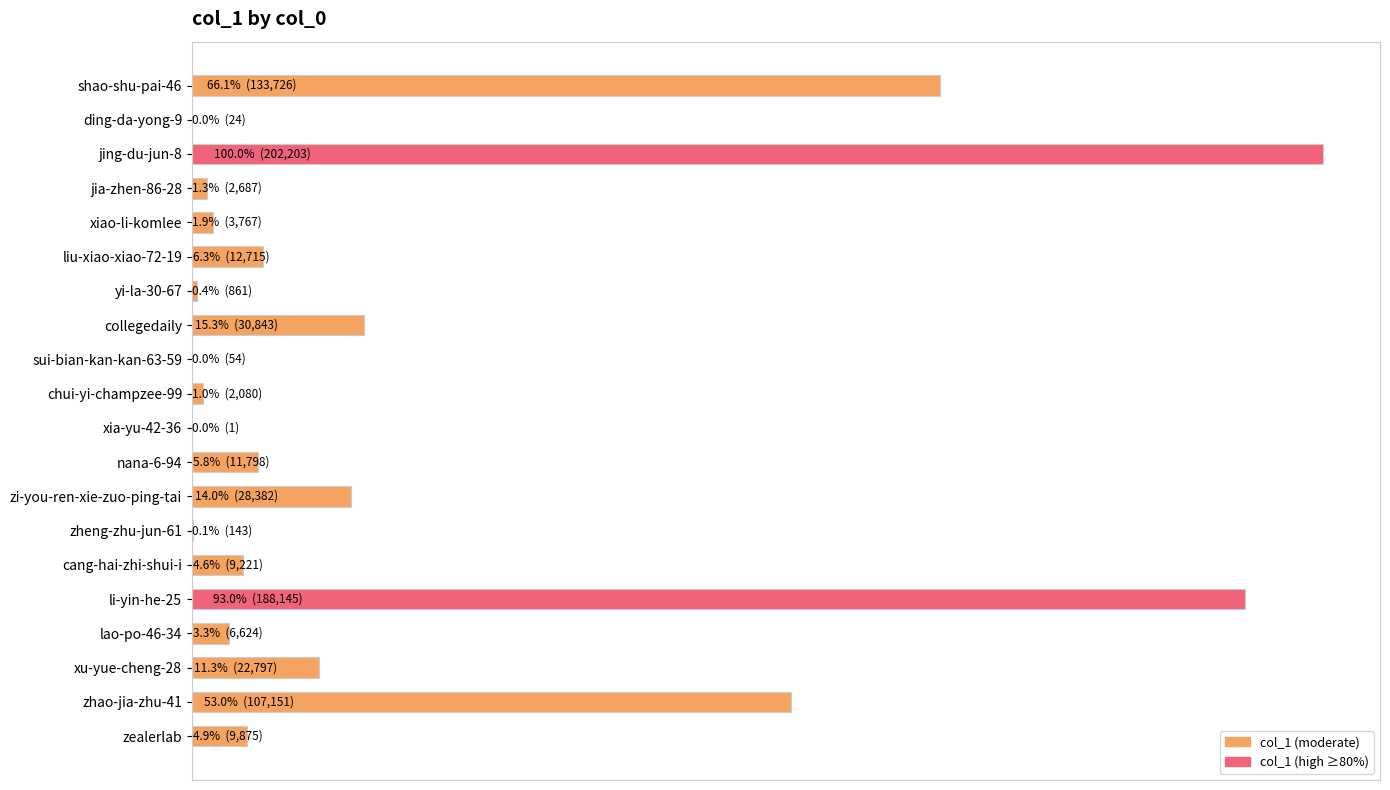

Are the bars horizontal?

Yes